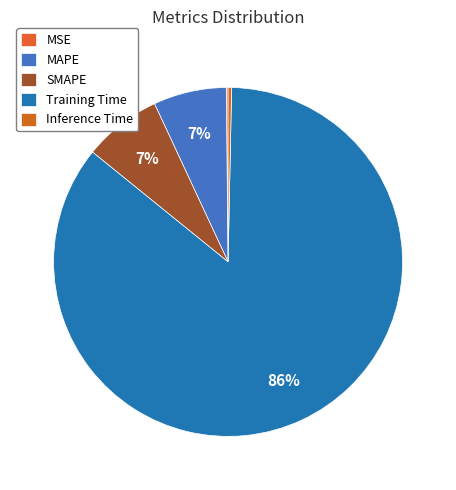

What is the change in value from Training Time to Inference Time?

-1.6